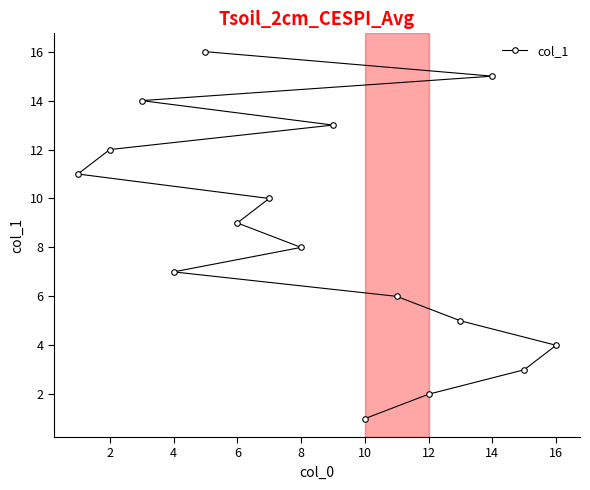

Count the number of categories in the chart.

16